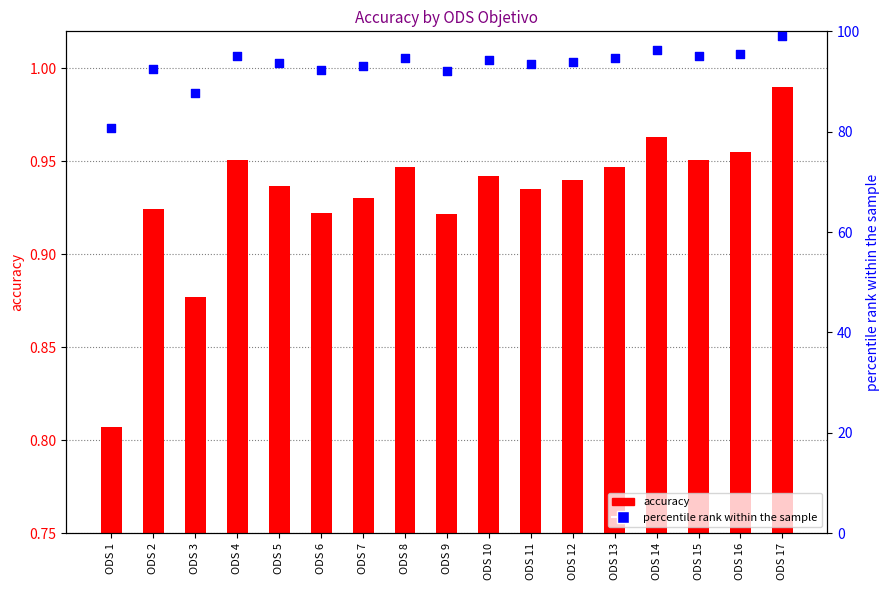

At how many categories does at least one series exceed 4?

17